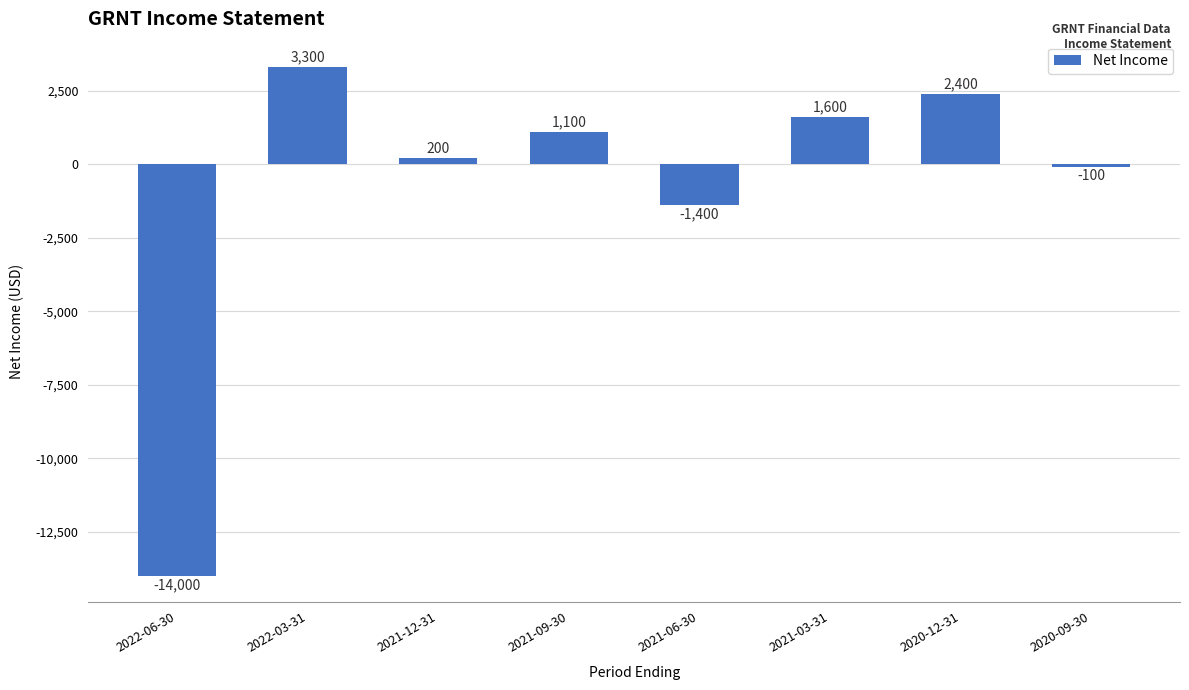

The value at 2021-03-31 is 1600. True or false?

True